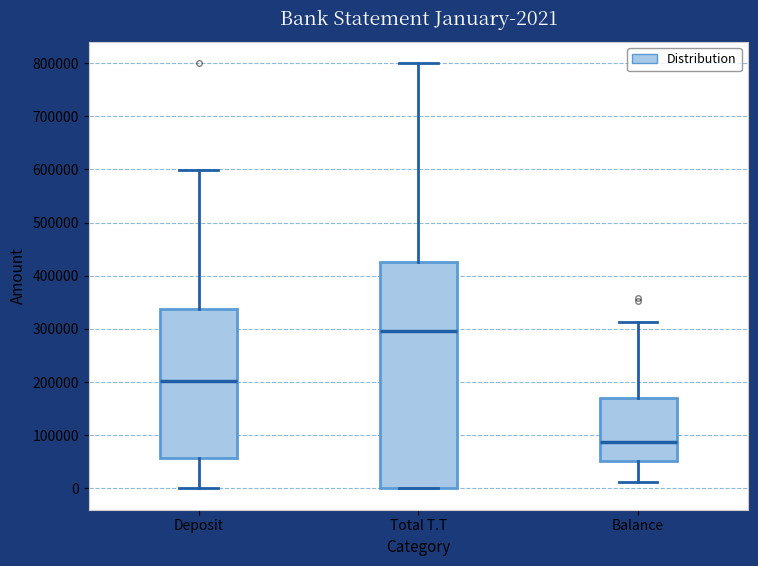

Which box has the highest median line?

Total T.T